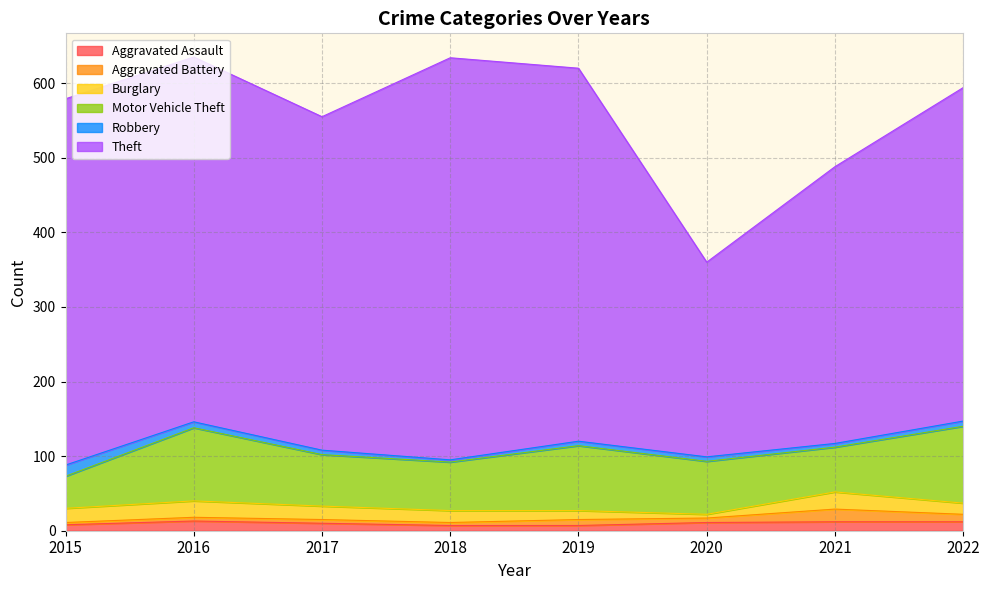

What is the smallest value displayed?

3